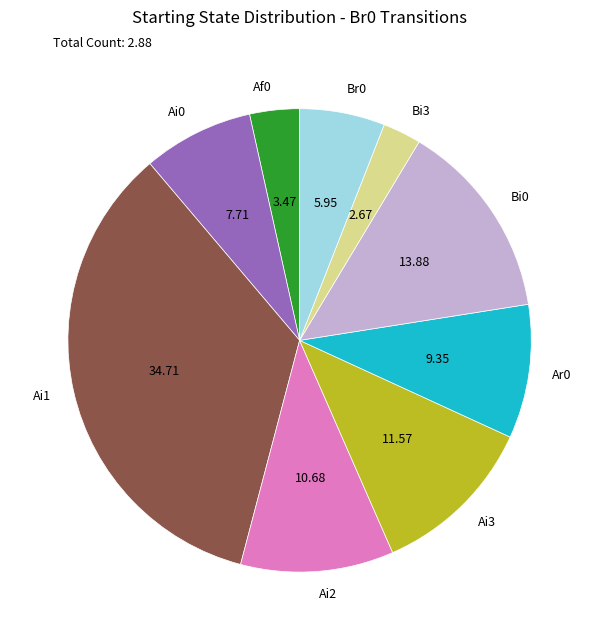

Which slice is the largest?

Ai1